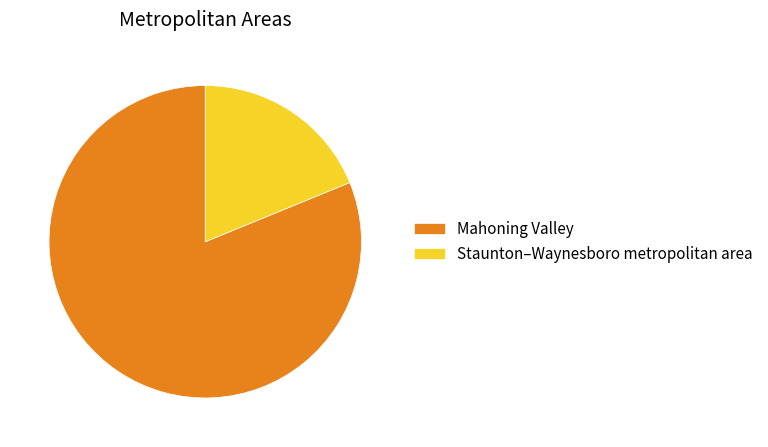

What is the ratio of the value at Staunton–Waynesboro metropolitan area to the value at Mahoning Valley?

0.2